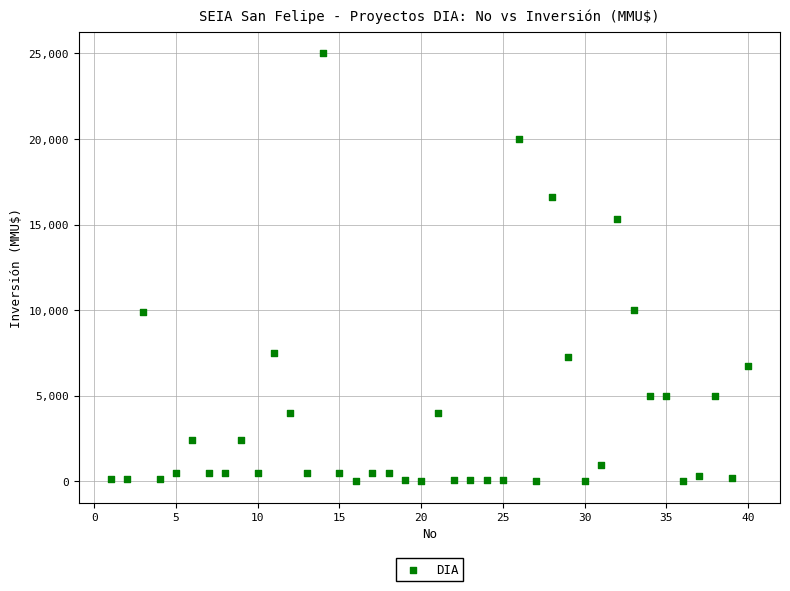

What is the range of Y values (max minus min)?

25000